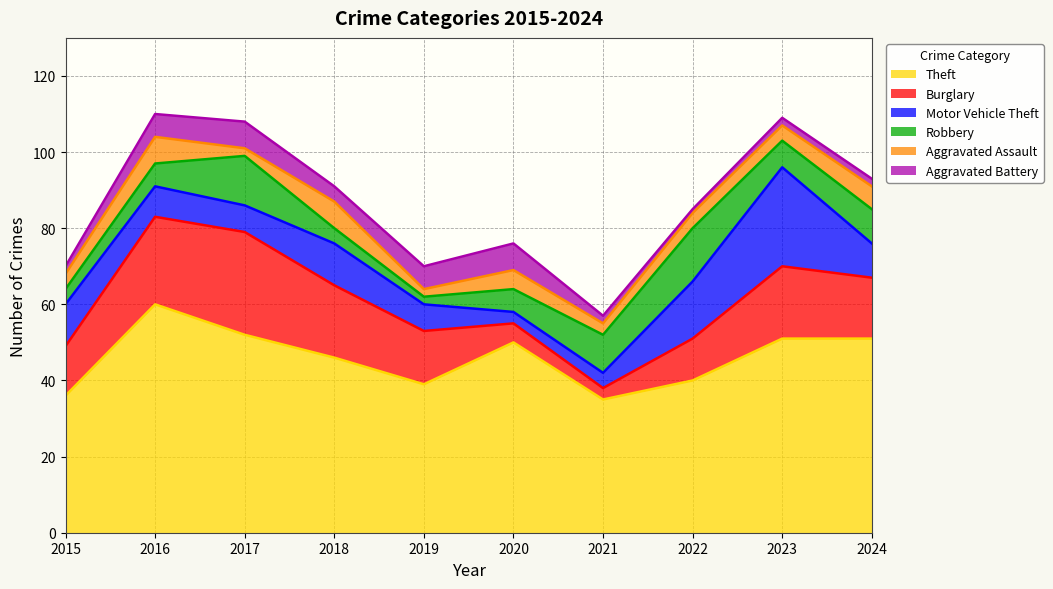

What is the sum of the Theft values at 2022 and 2020?

90